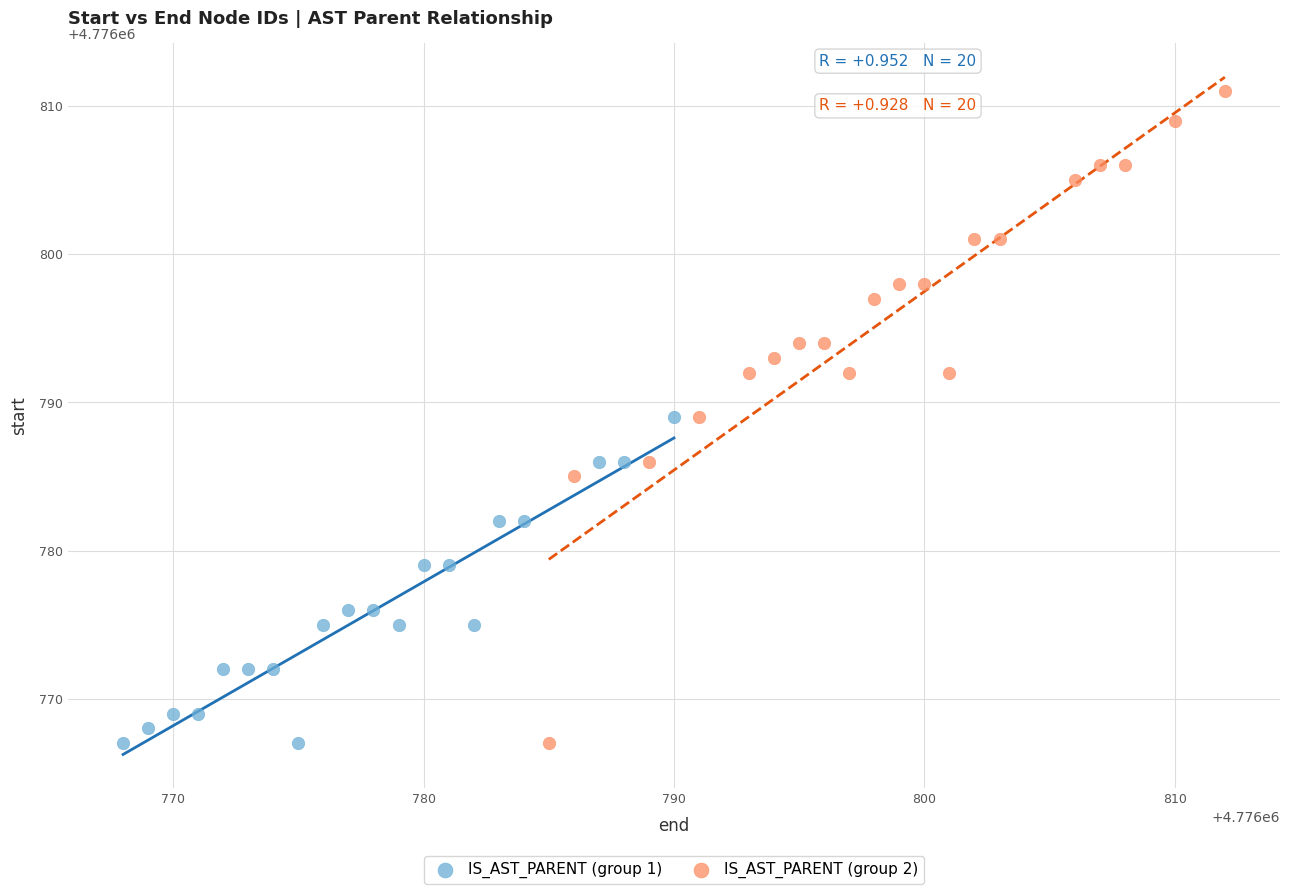

Which series has the largest Y range (max minus min)?

IS_AST_PARENT (group 2)